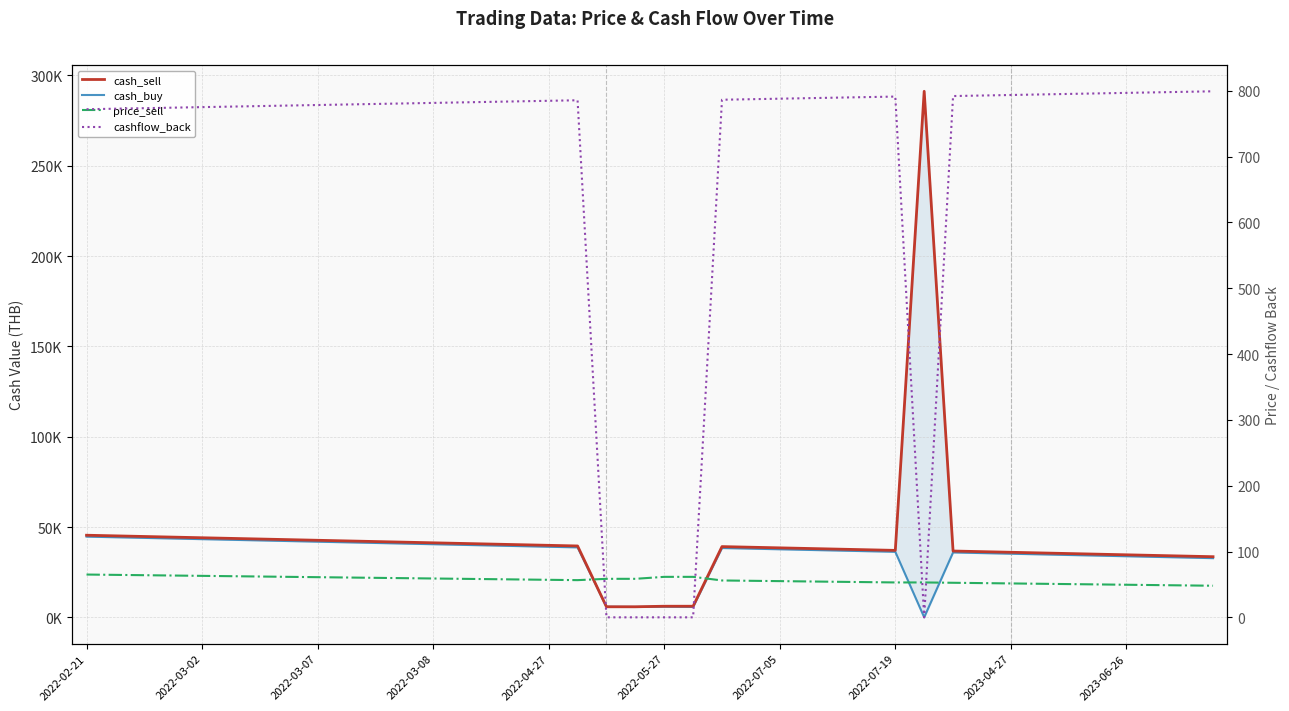

How many intersections are there between cashflow_back and price_sell?

4